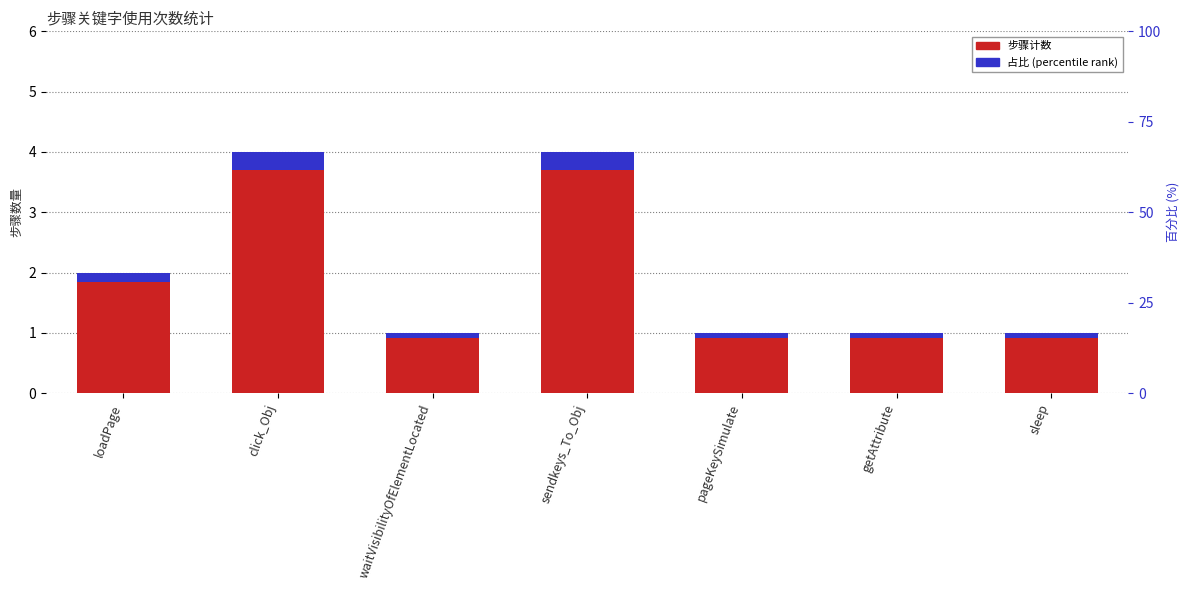

Which category has the highest value in the percentile rank within step series?

click_Obj